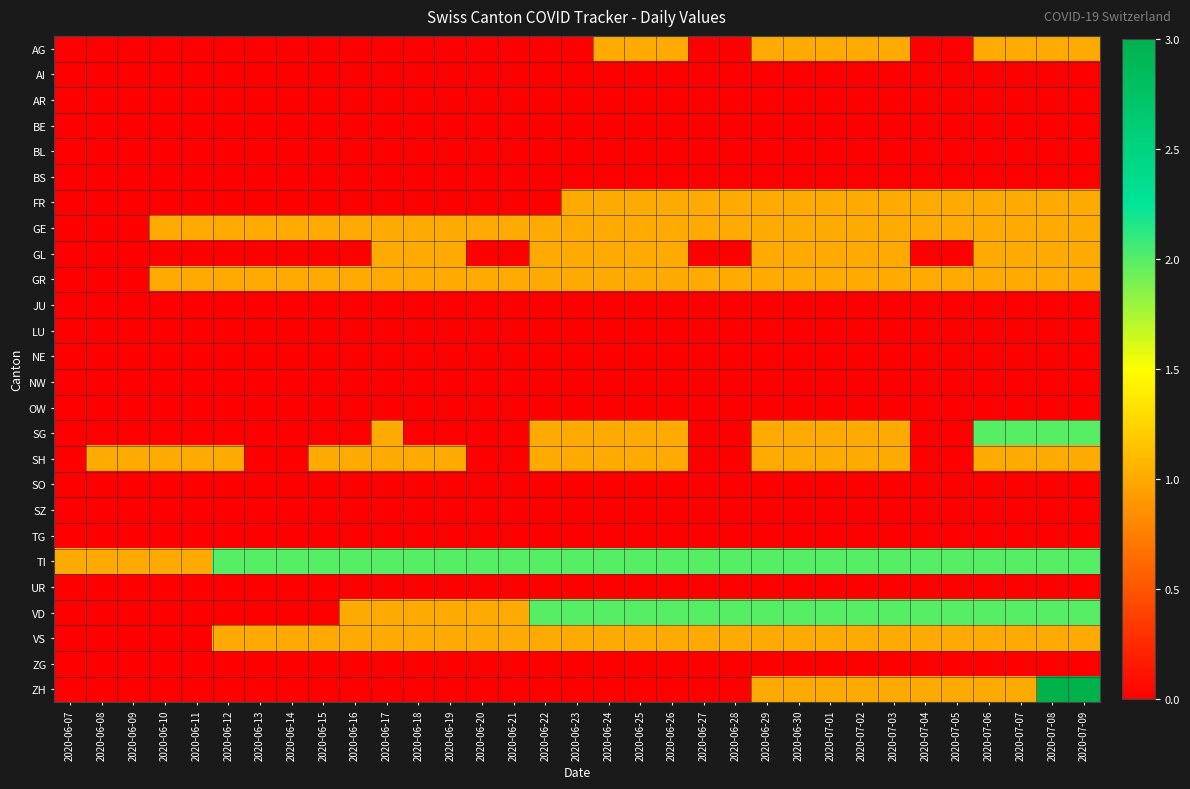

What is the difference between the highest and lowest values at 2020-07-05?

2